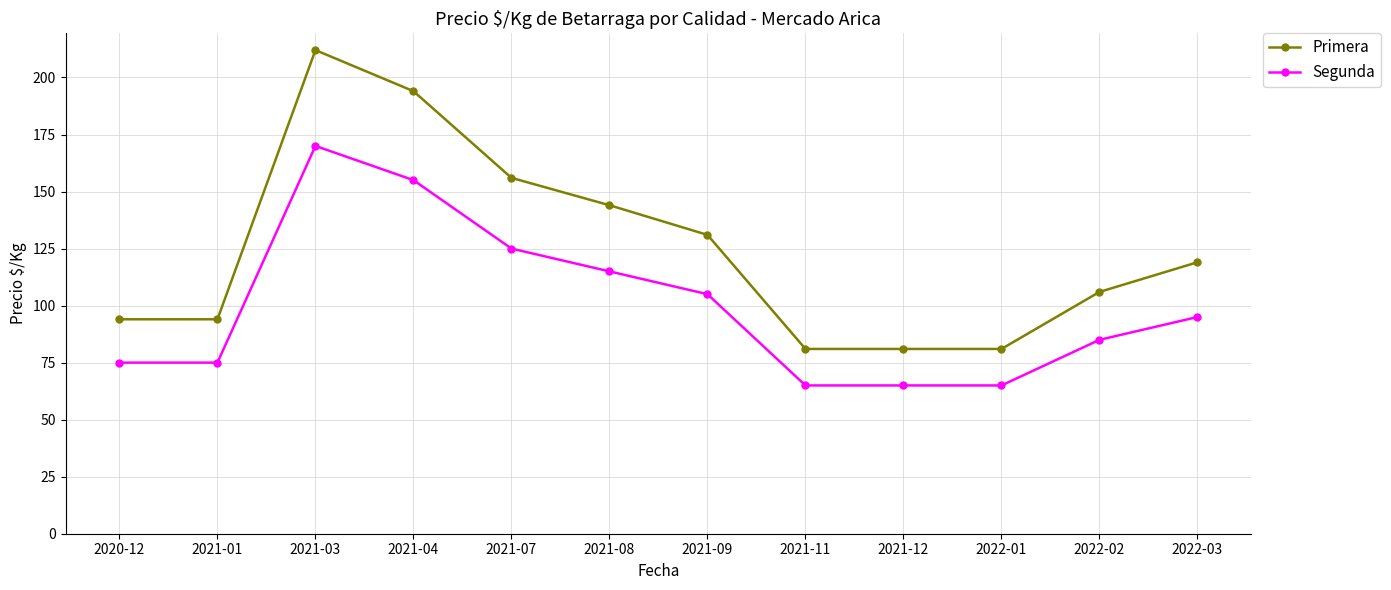

At how many categories does at least one series exceed 192?

2